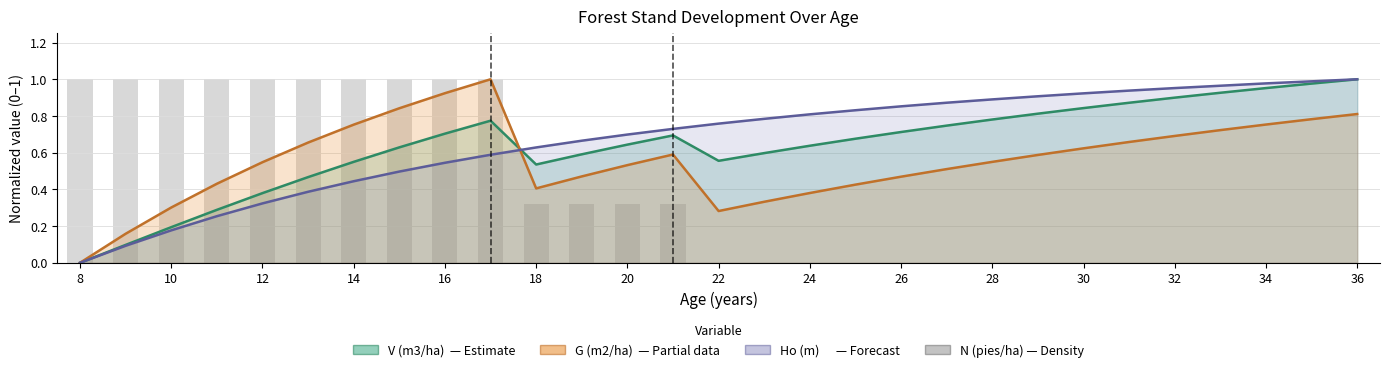

The chart shows a value of 0.3 at 23. True or false?

False